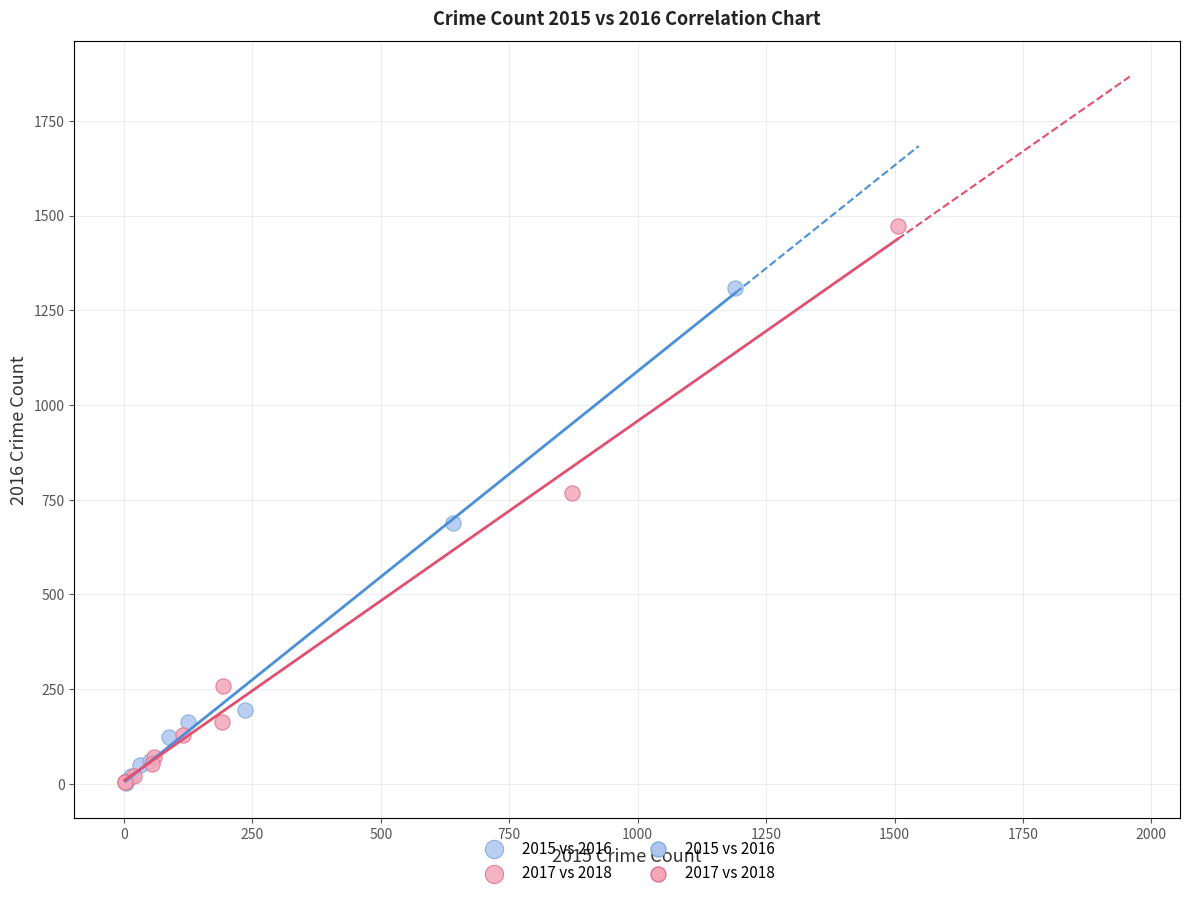

Which series has the widest spread of Y values?

2017 vs 2018